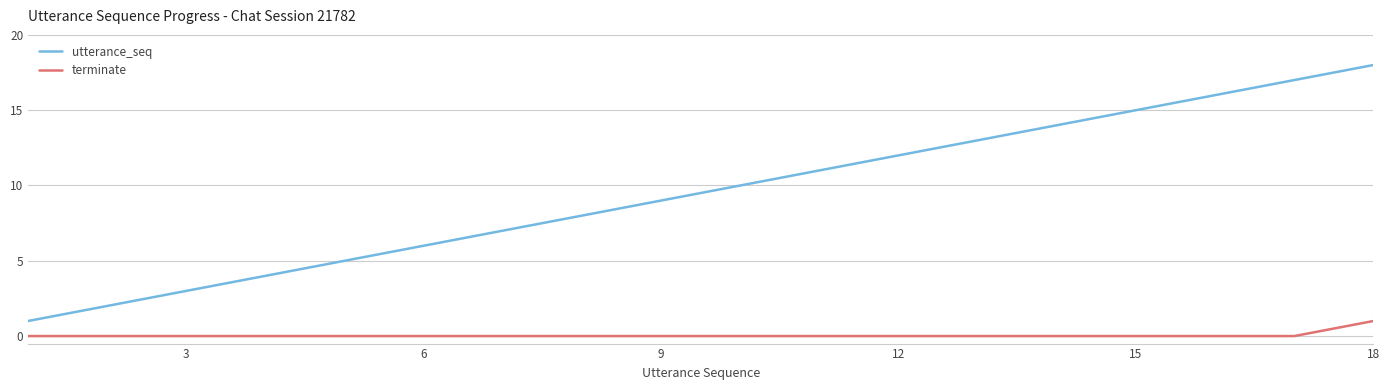

Which series has the largest total across all categories?

utterance_seq